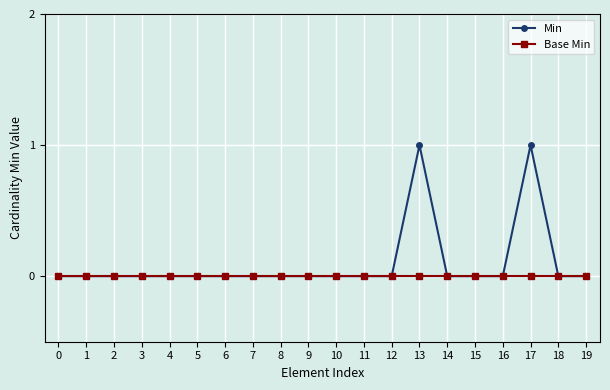

List the series in order of their peak value, highest first.

Min, Base Min